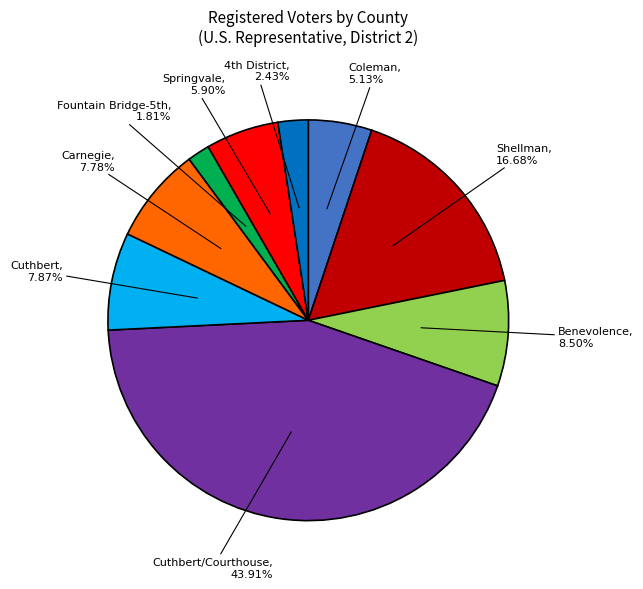

Does any single category account for the majority?

No